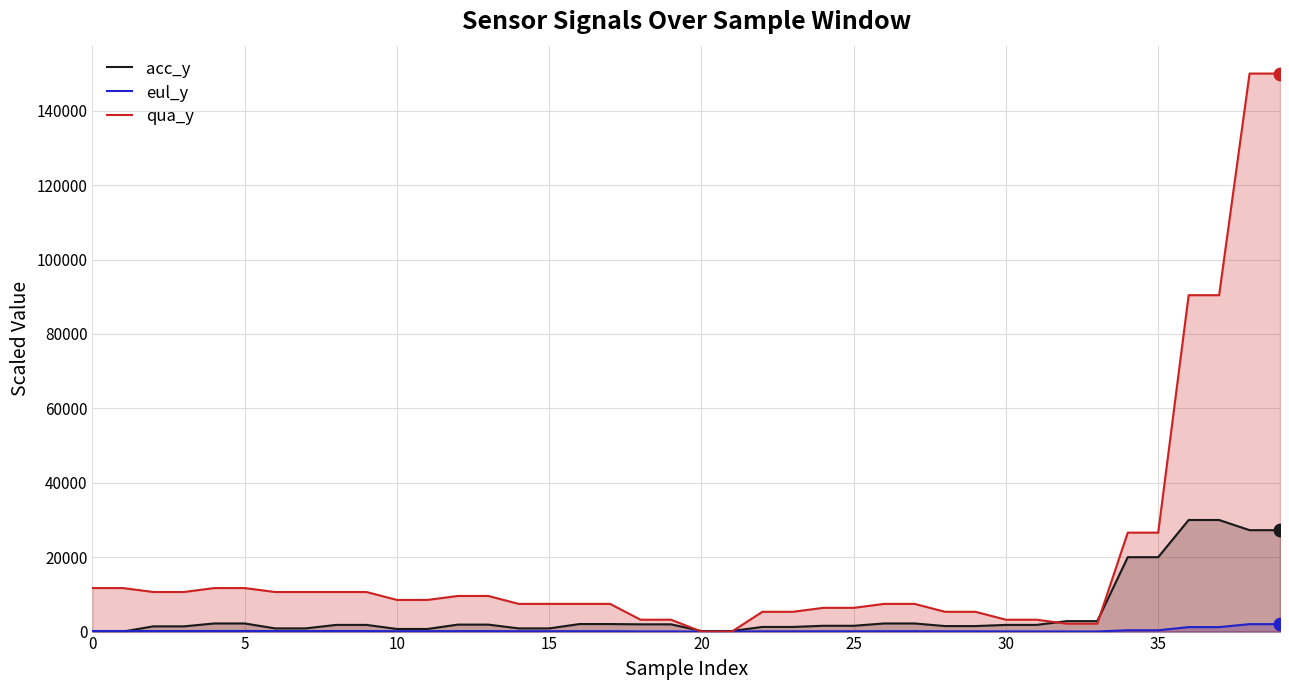

True or false: qua_y has more than 2 interior local peaks.

False